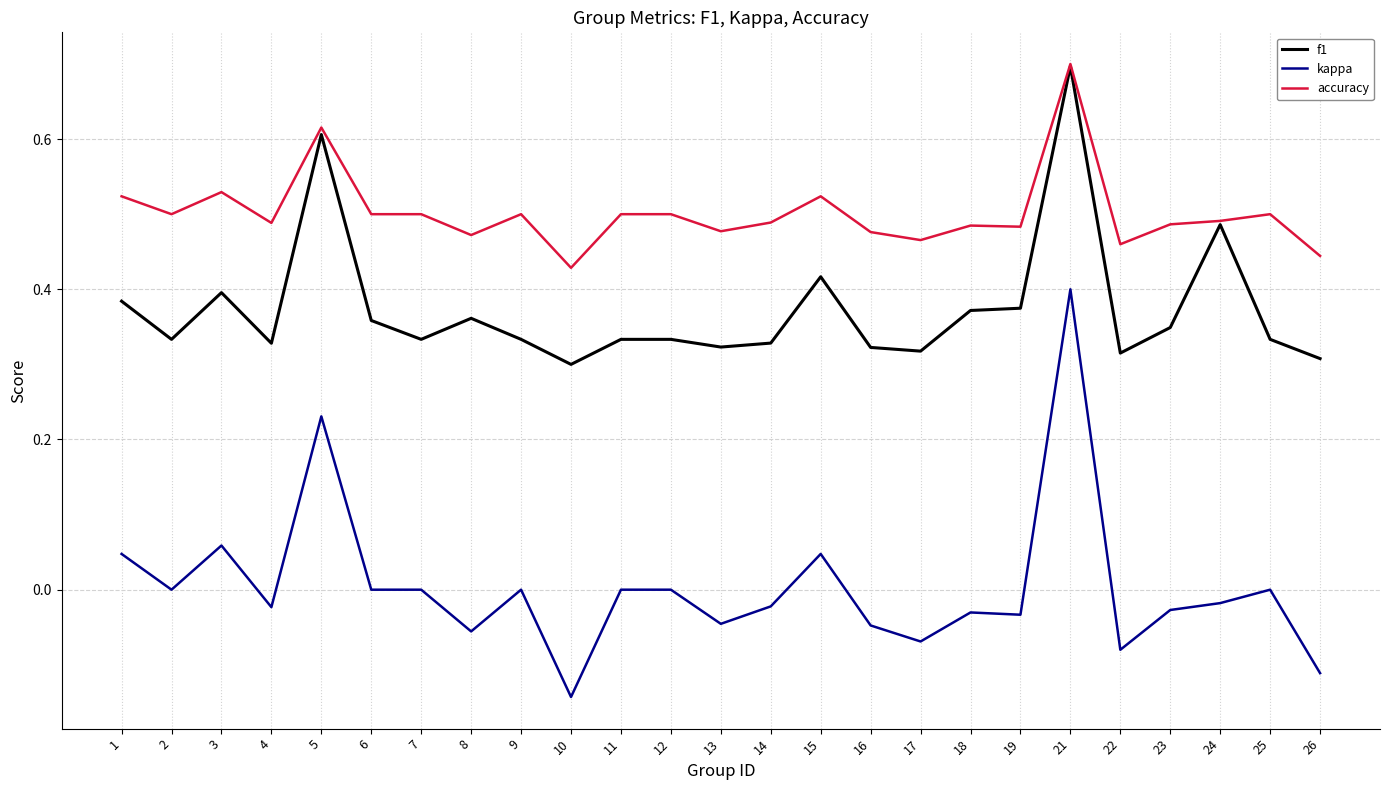

Is the value of kappa at 24 greater than the value of f1 at 6?

No